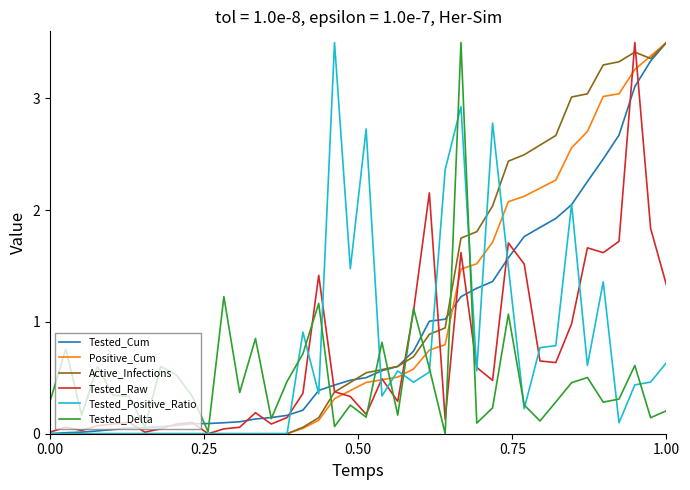

What is the maximum value shown in the chart?

3.5